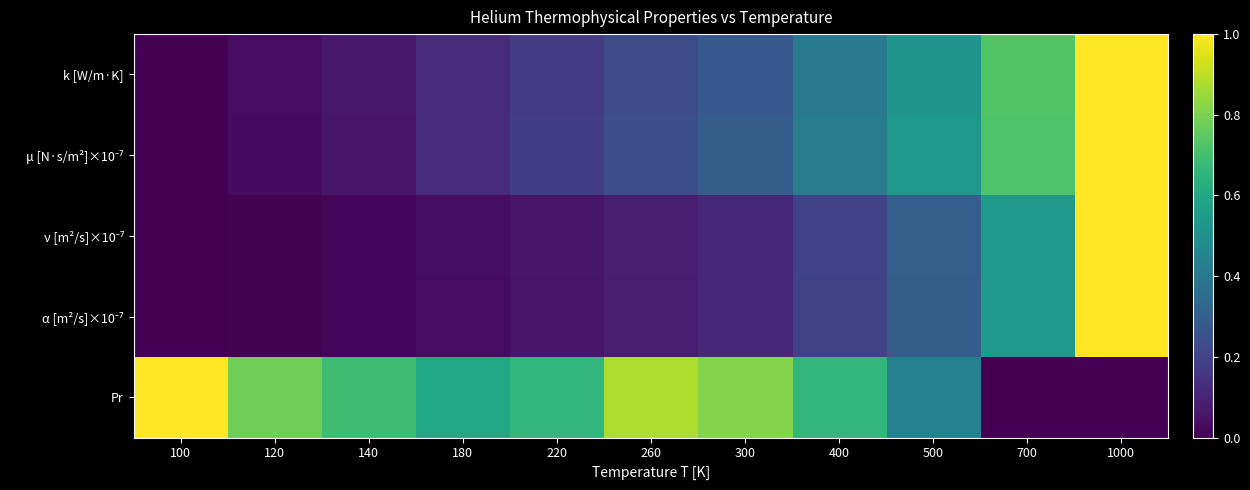

What is the maximum value shown in the chart?

1.0